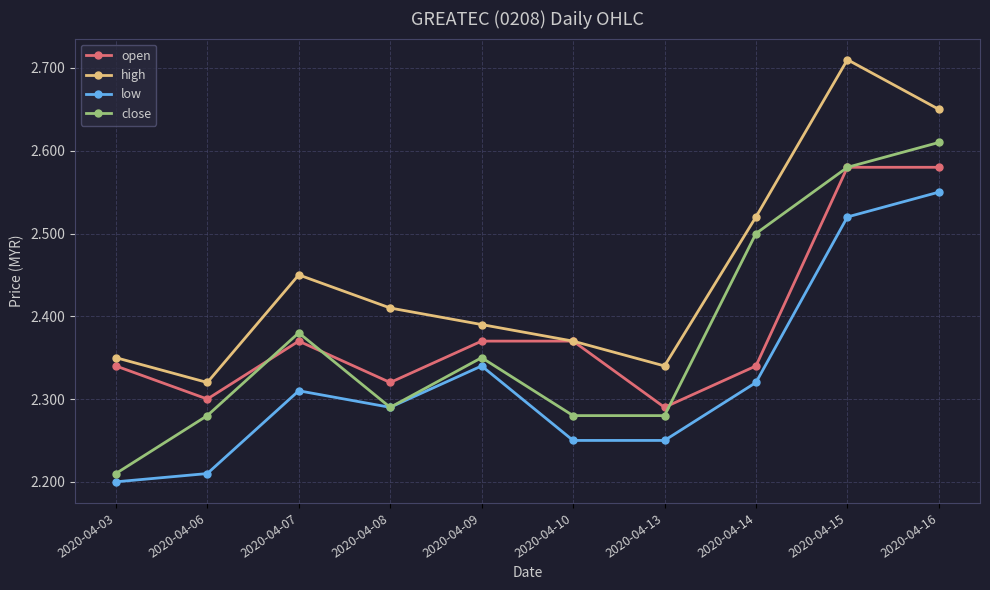

Where is close nearest to the value 2?

2020-04-03